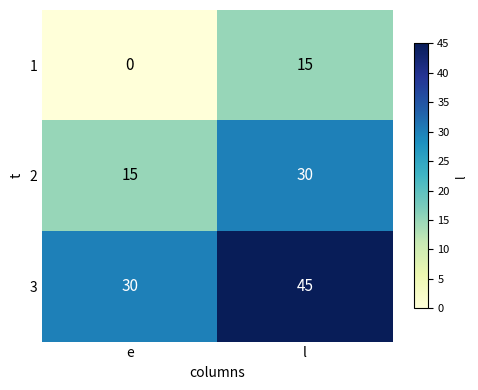

What is the spread (max minus min) of values at l?

30